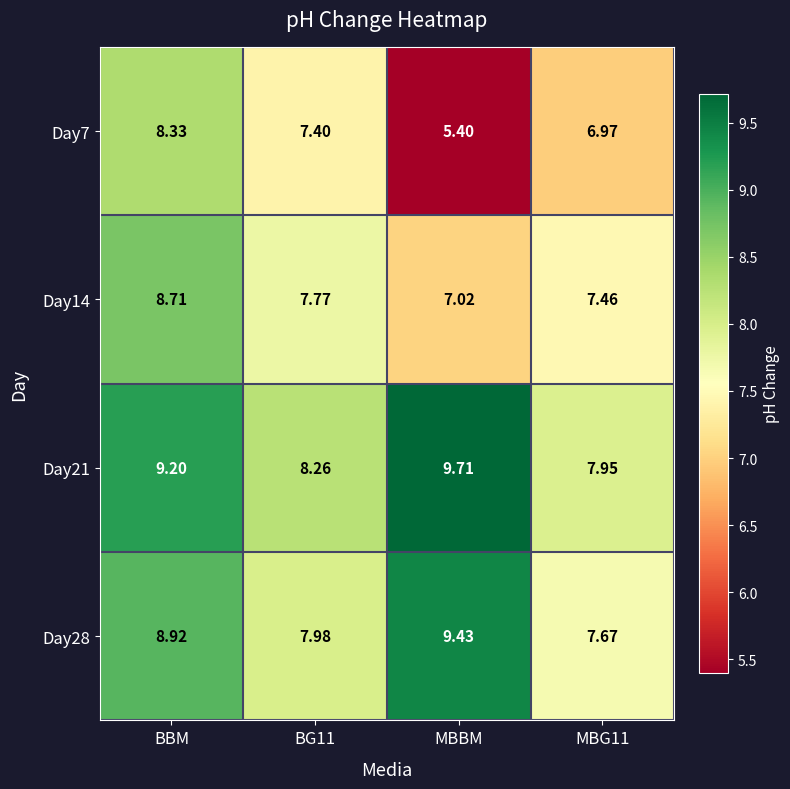

What is the smallest value displayed?

5.4